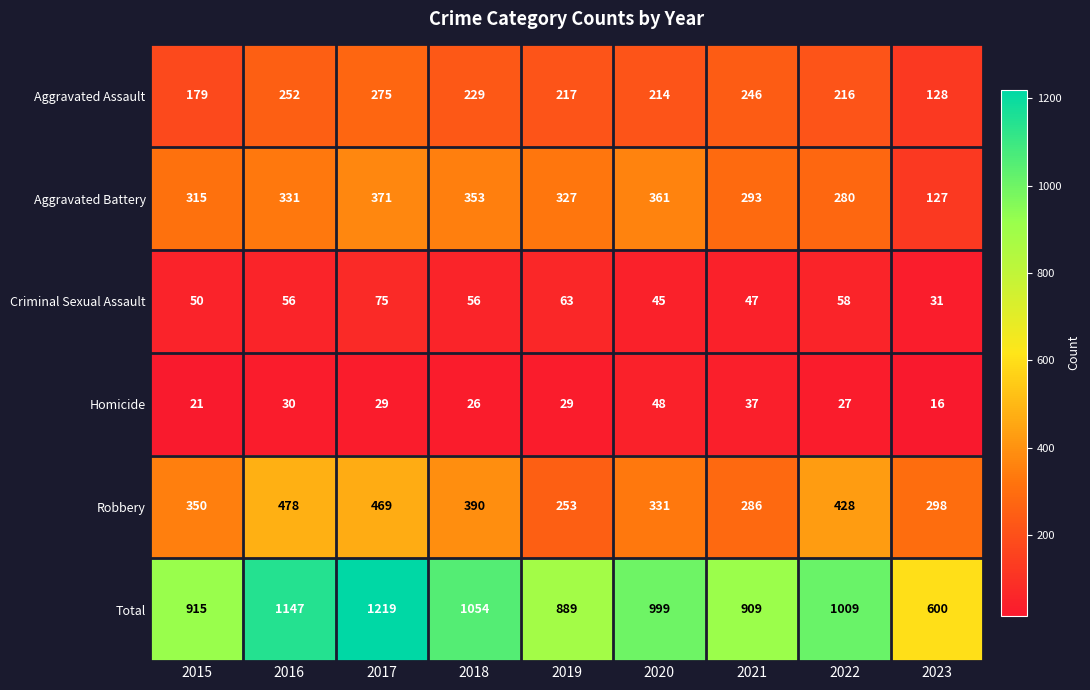

Is it true that Robbery equals 130 at 2022?

False